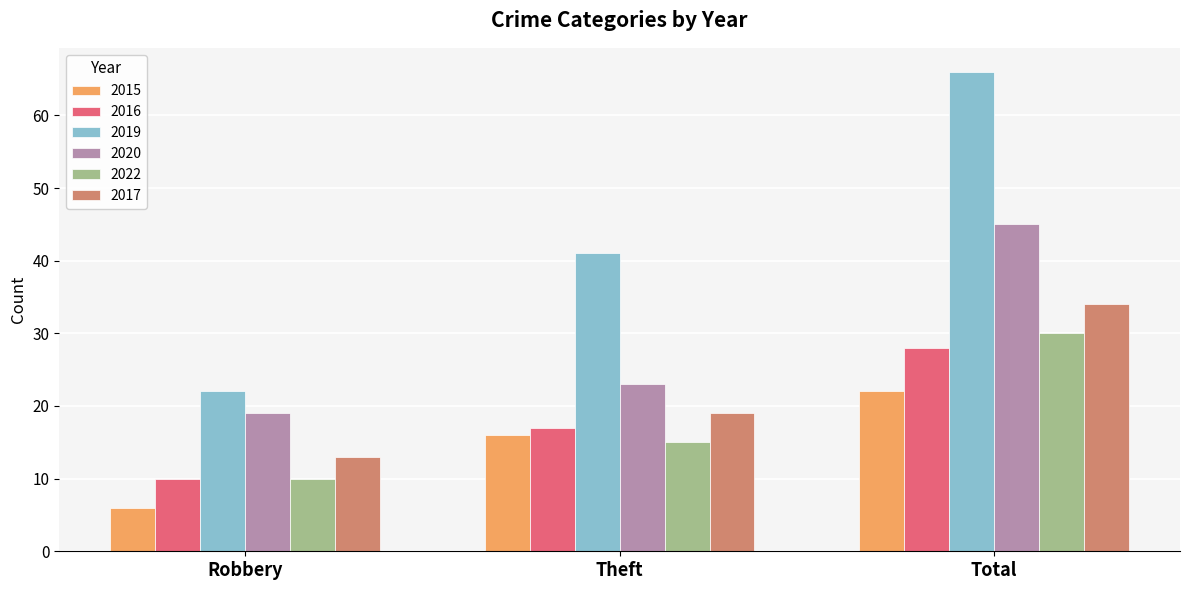

Reading left to right, extract all data points from this chart.

2015: 6	16	22
2016: 10	17	28
2019: 22	41	66
2020: 19	23	45
2022: 10	15	30
2017: 13	19	34